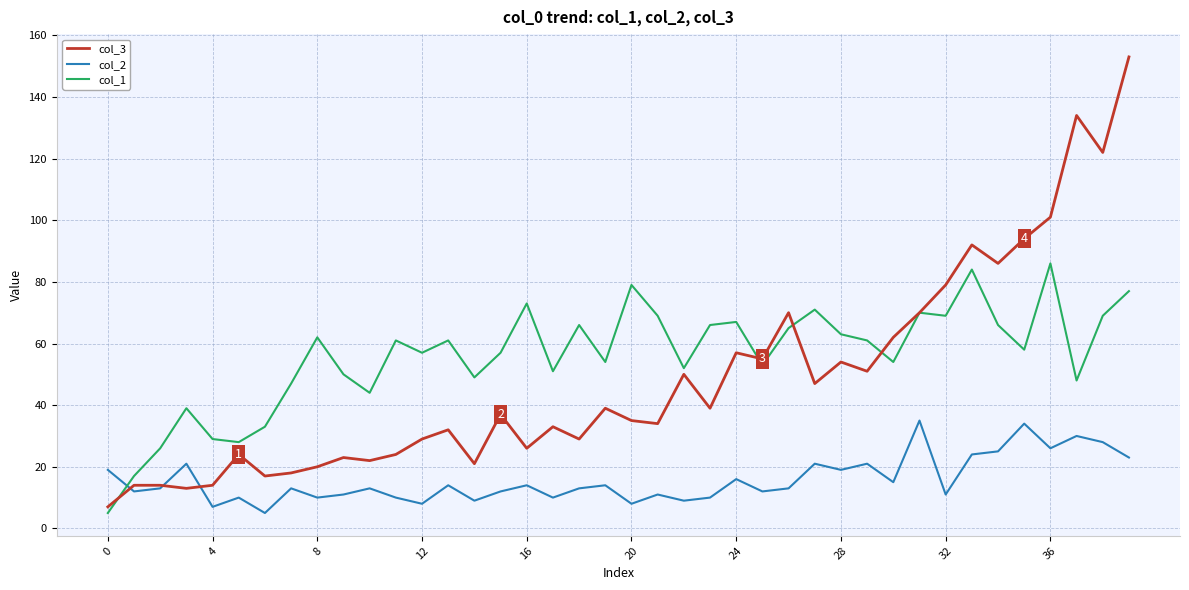

Reading left to right, what are all the values shown in this chart?

col_3: 7	14	14	13	14	24	17	18	20	23	22	24	29	32	21	37	26	33	29	39	35	34	50	39	57	55	70	47	54	51	62	70	79	92	86	94	101	134	122	153
col_2: 19	12	13	21	7	10	5	13	10	11	13	10	8	14	9	12	14	10	13	14	8	11	9	10	16	12	13	21	19	21	15	35	11	24	25	34	26	30	28	23
col_1: 5	17	26	39	29	28	33	47	62	50	44	61	57	61	49	57	73	51	66	54	79	69	52	66	67	53	65	71	63	61	54	70	69	84	66	58	86	48	69	77